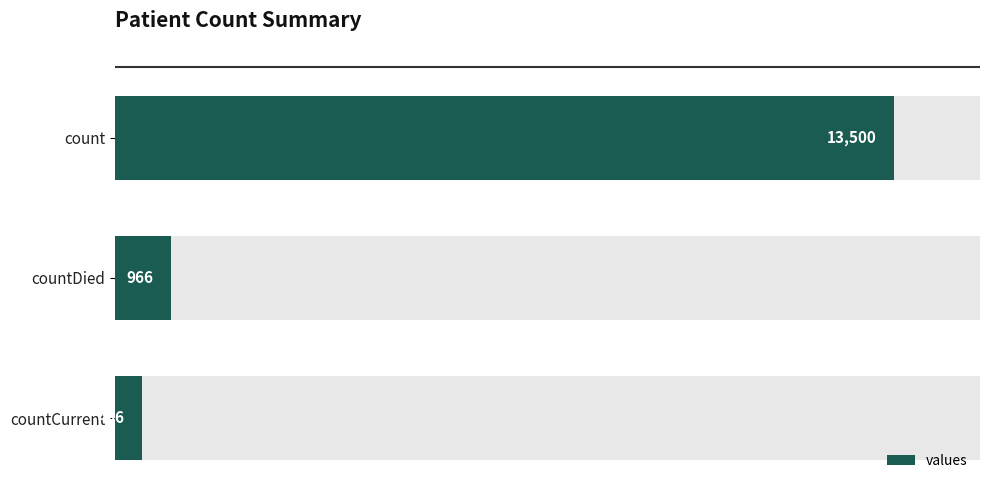

How many distinct data groups are displayed?

1